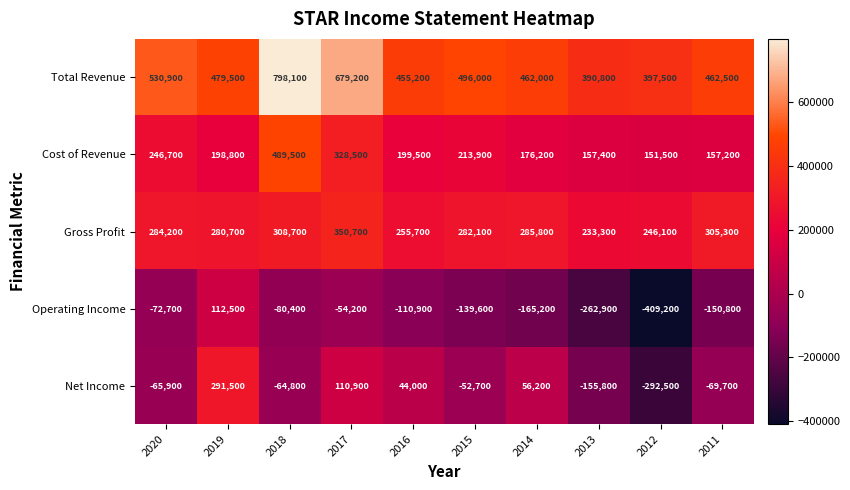

At which label does Cost of Revenue first exceed 199500?

2020